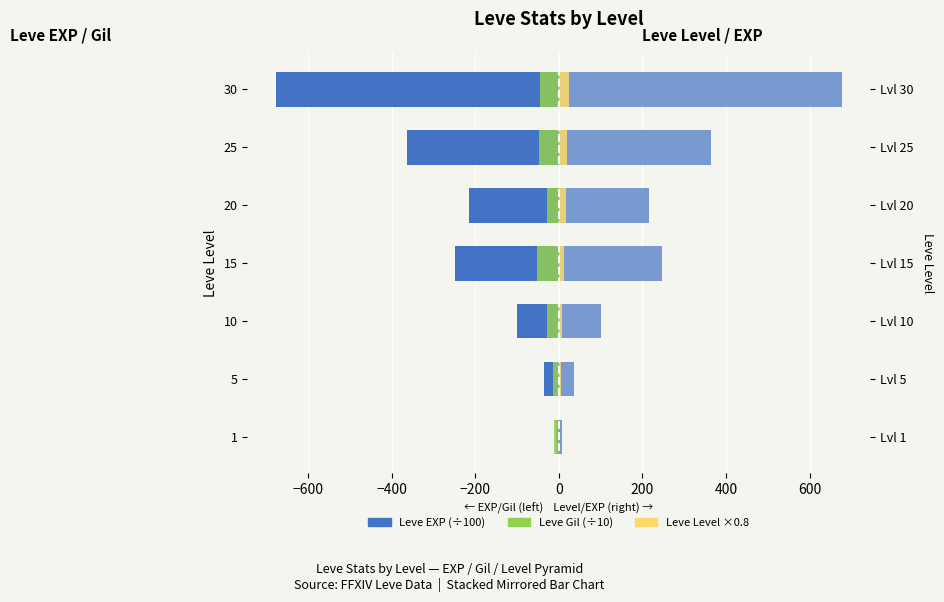

How many groups of bars are there?

7